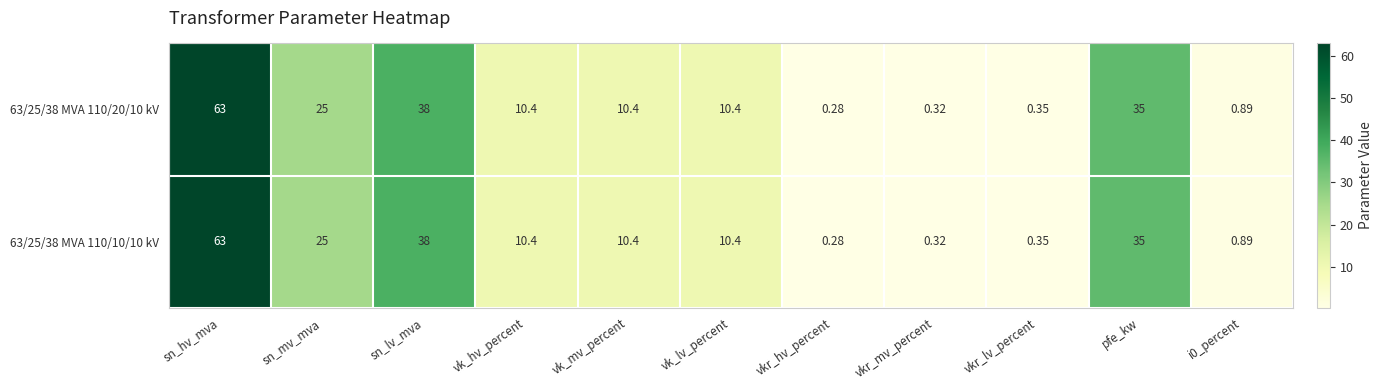

At which label does 63/25/38 MVA 110/20/10 kV first exceed 10?

sn_hv_mva